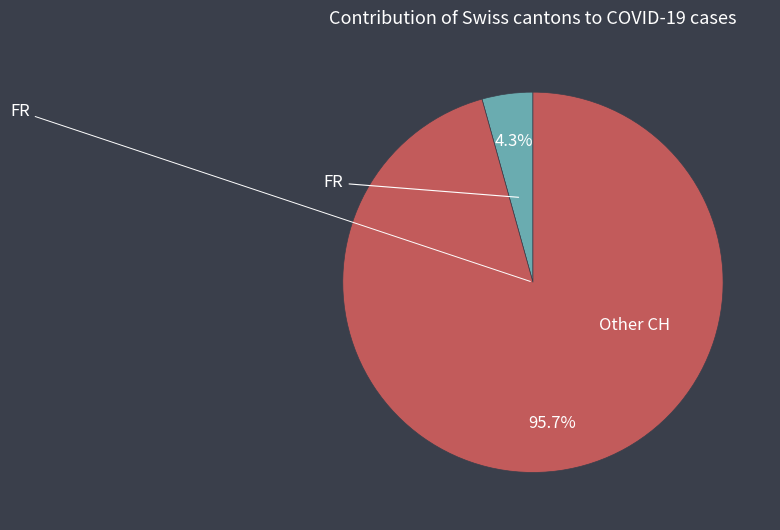

Count the number of slices in the pie.

2